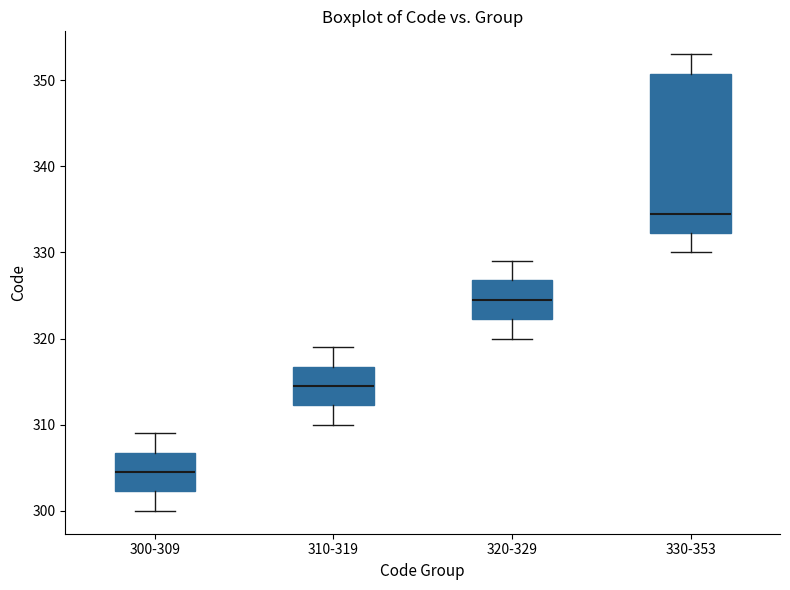

Which box is the tallest, from its lower edge to its upper edge?

330-353